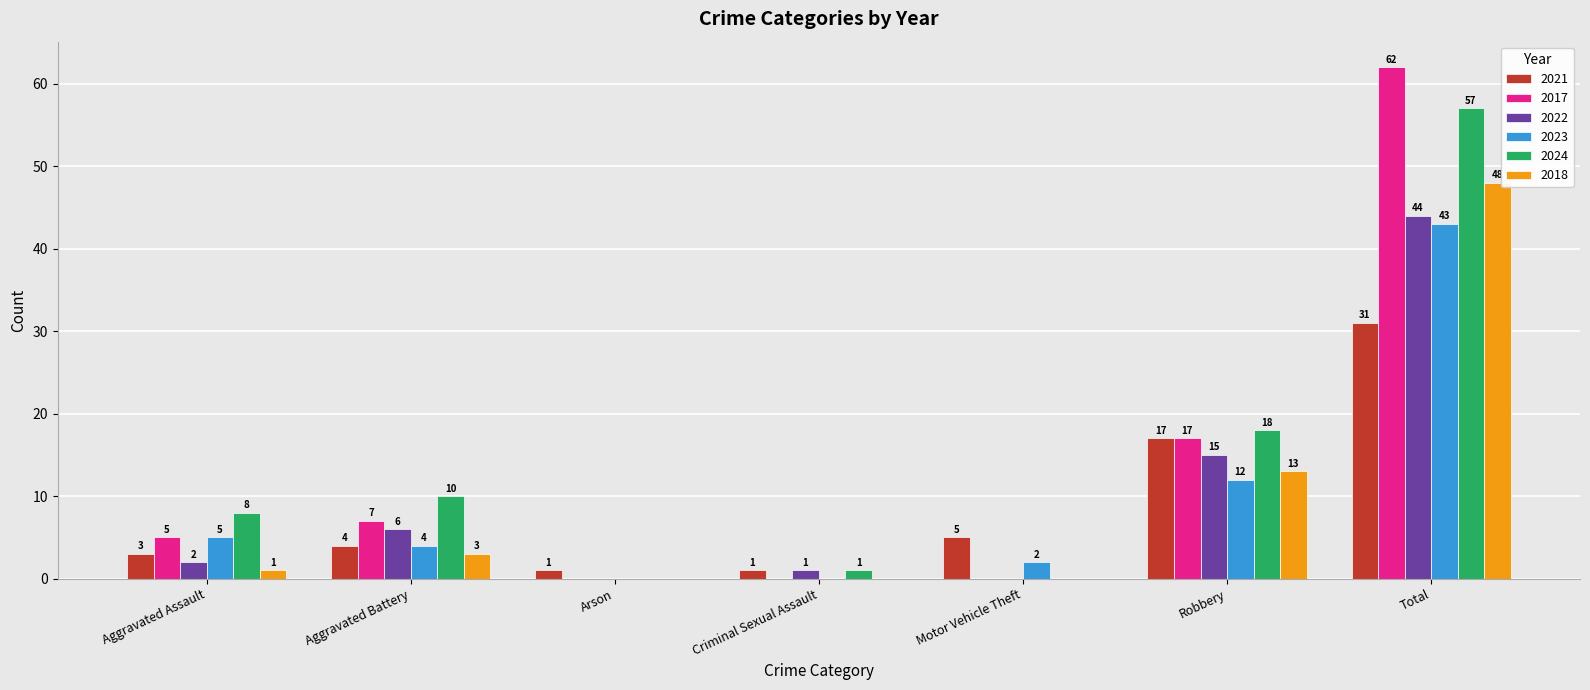

The 2021 series shows 5 at Motor Vehicle Theft. True or false?

True